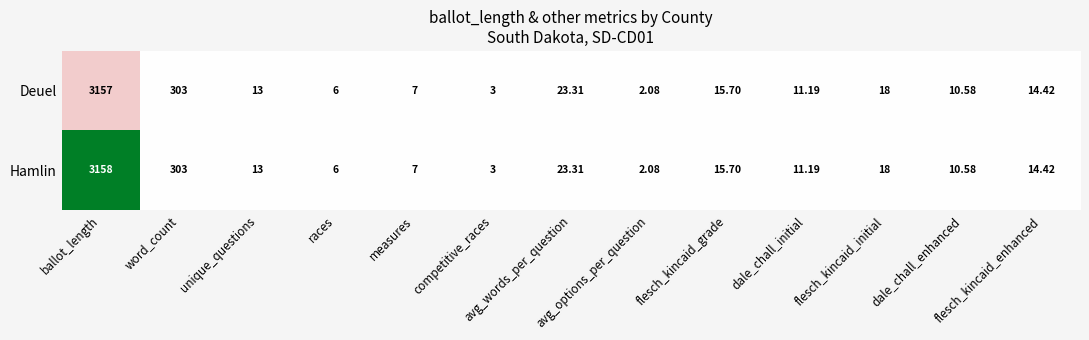

Rank the series by their maximum value, from highest to lowest.

Hamlin, Deuel